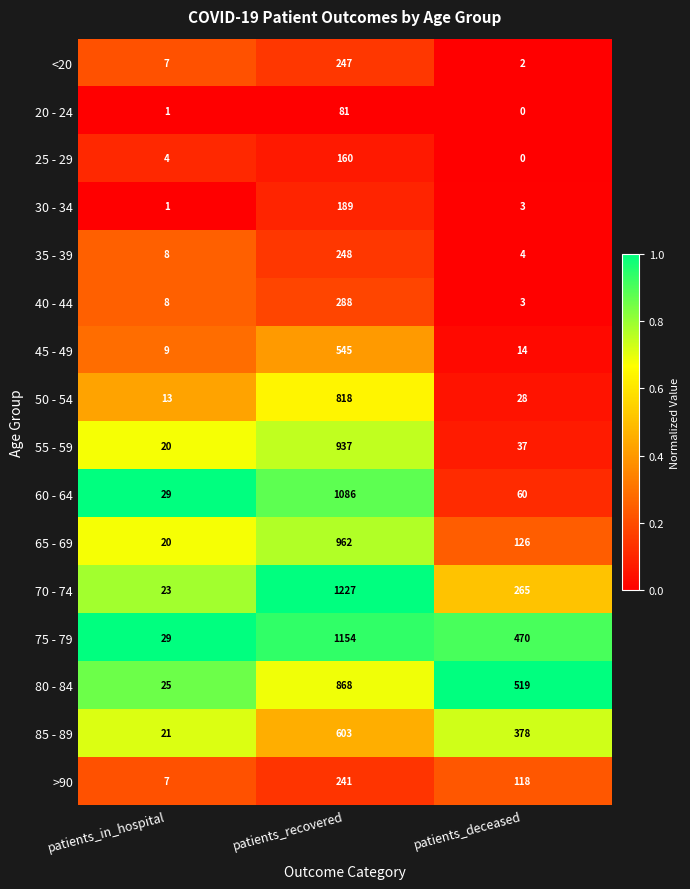

Rank the series at patients_recovered from highest to lowest value.

70 - 74, 75 - 79, 60 - 64, 65 - 69, 55 - 59, 80 - 84, 50 - 54, 85 - 89, 45 - 49, 40 - 44, 35 - 39, <20, >90, 30 - 34, 25 - 29, 20 - 24